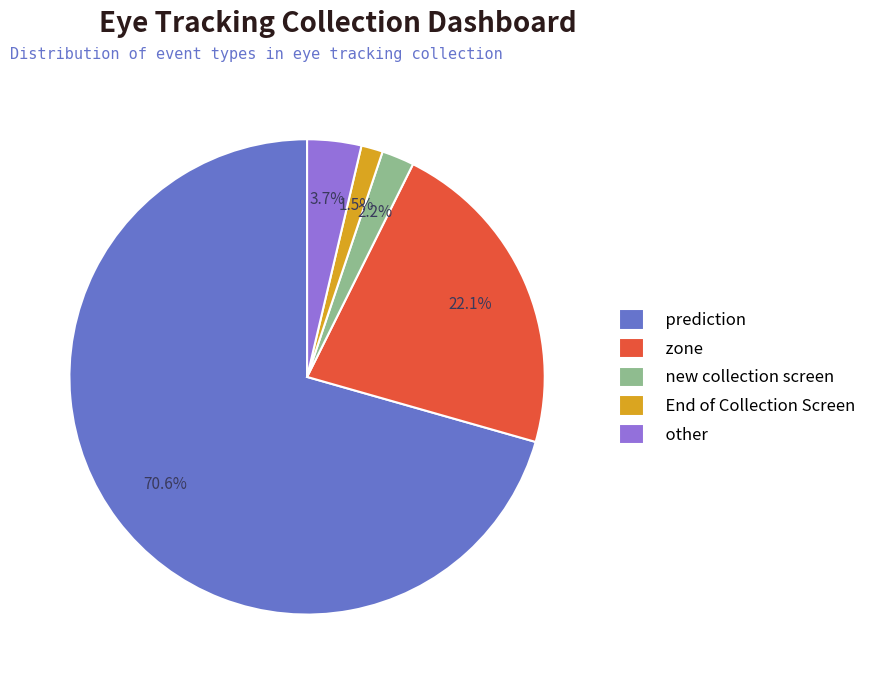

Is the sum of zone and other greater than half?

No